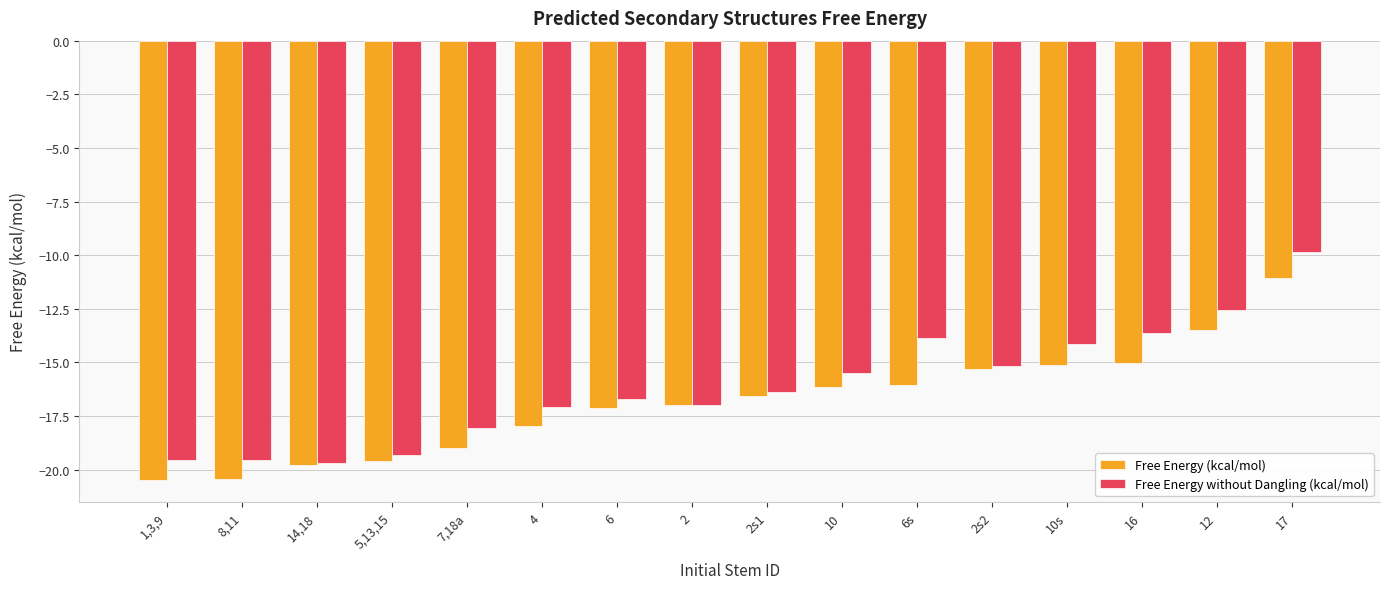

What is the spread (max minus min) of values at 7,18a?

0.9